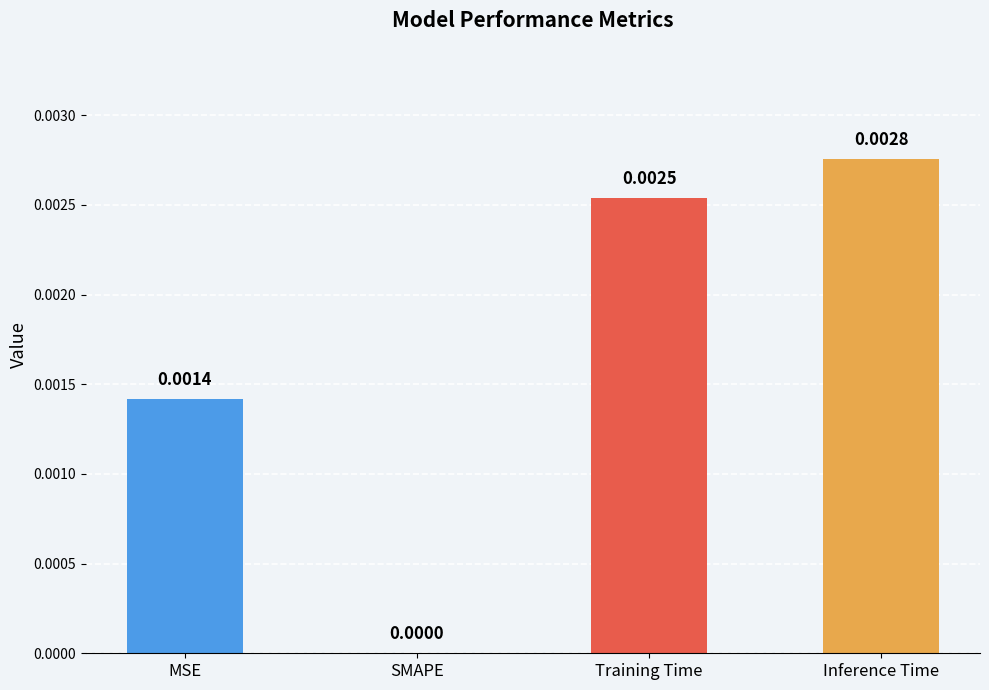

Which has a higher value, MSE or Training Time?

Training Time